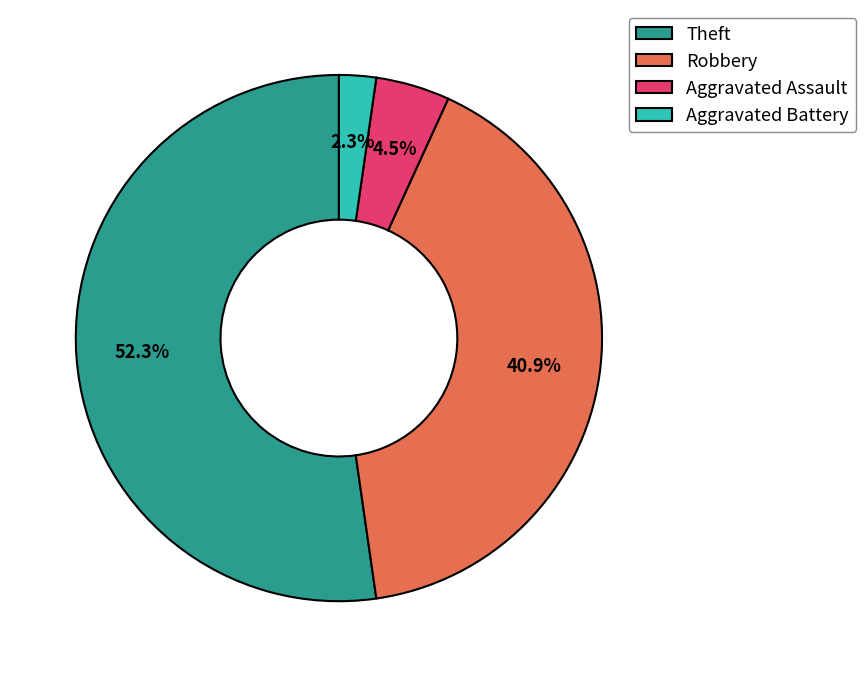

What percentage is the Aggravated Battery slice, to the nearest percent?

2%